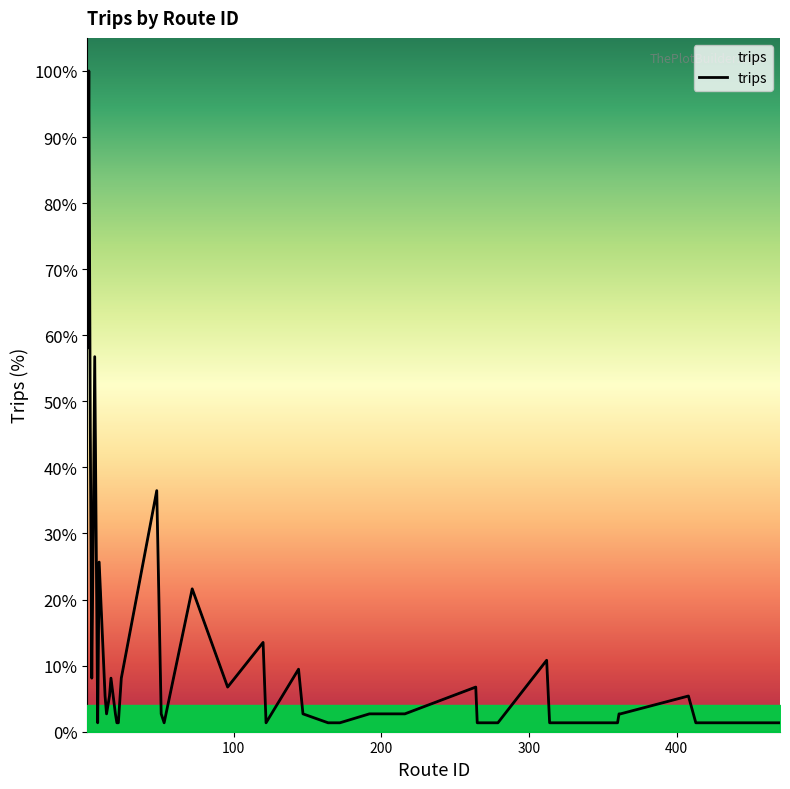

Reading left to right, transcribe all the data shown in this chart.

43	74	34	6	22	42	1	19	4	2	4	6	2	1	1	6	27	2	1	16	5	10	1	7	2	1	1	2	2	5	1	1	8	1	1	2	2	4	1	1